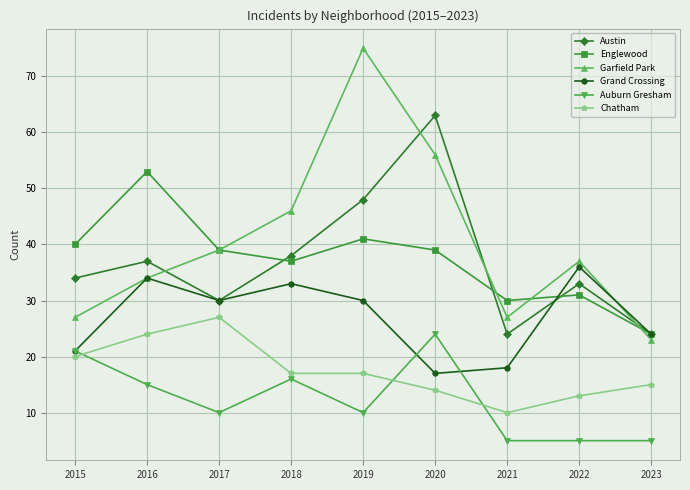

What is the lowest value of the Grand Crossing series?

17